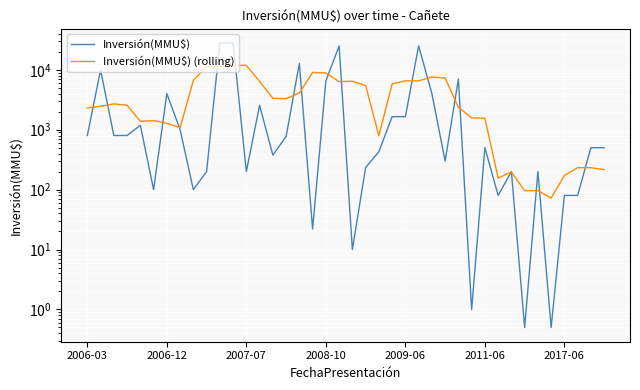

Which has a higher value, 26 or 32?

26